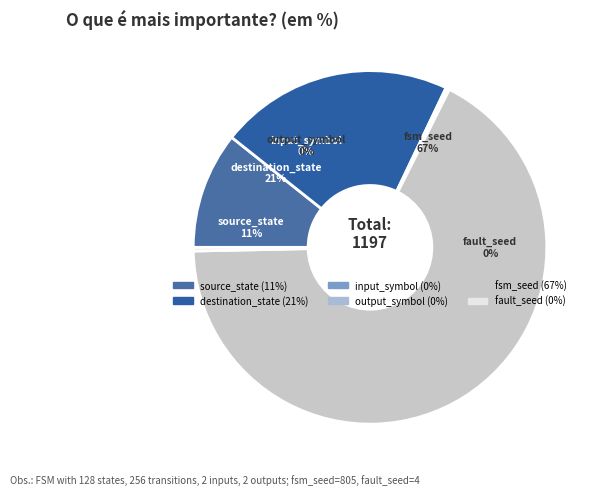

What is the majority slice?

fsm_seed (805)